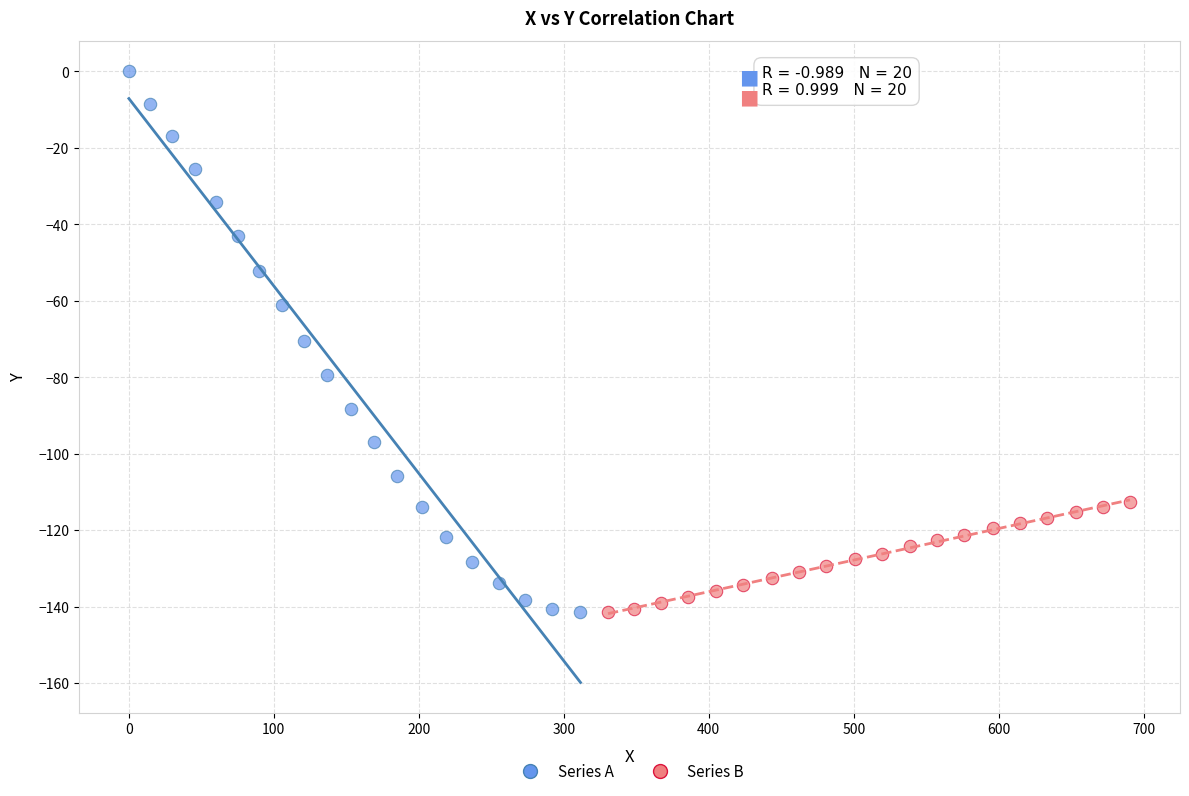

Which series has the widest spread of Y values?

Series A